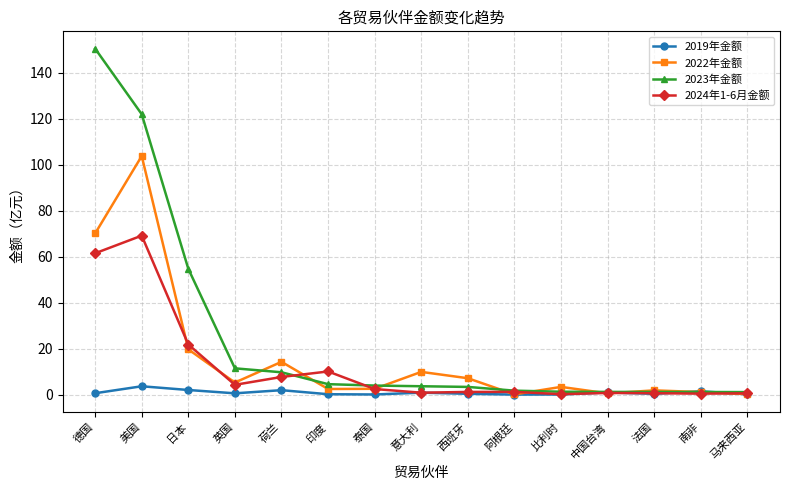

The value of 2022年金额 at 美国 is 39.6. True or false?

False